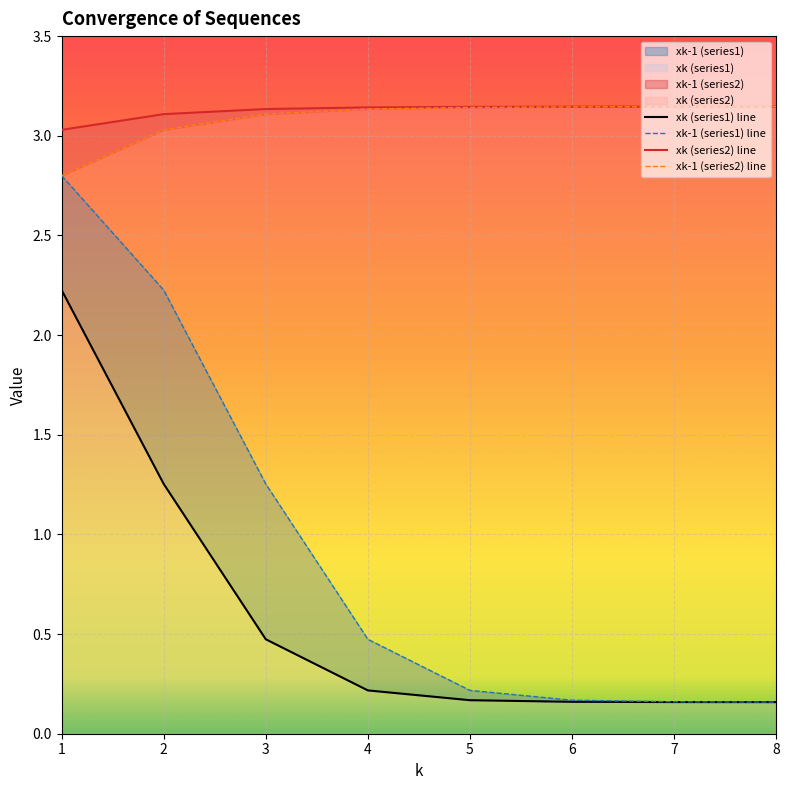

What is the sum of all xk-1 (series2) values?

24.7